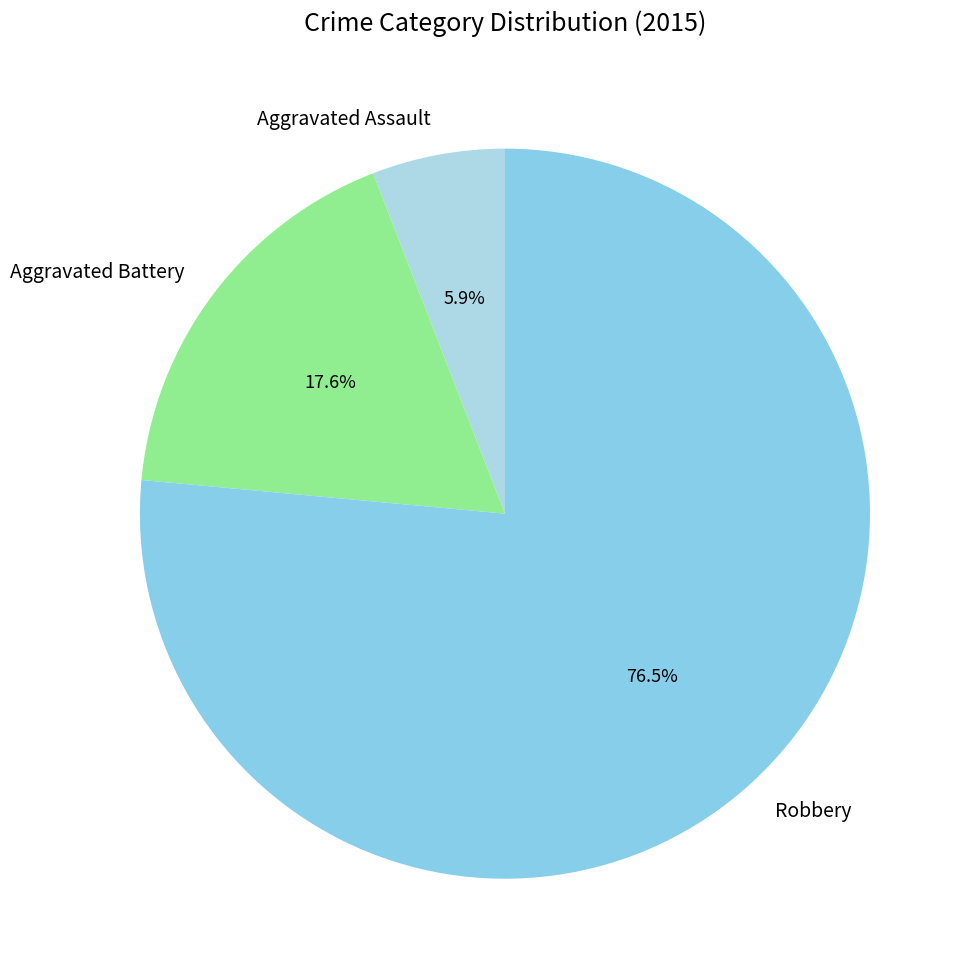

To the nearest percent, what is the combined percentage of Robbery and Aggravated Battery?

94%